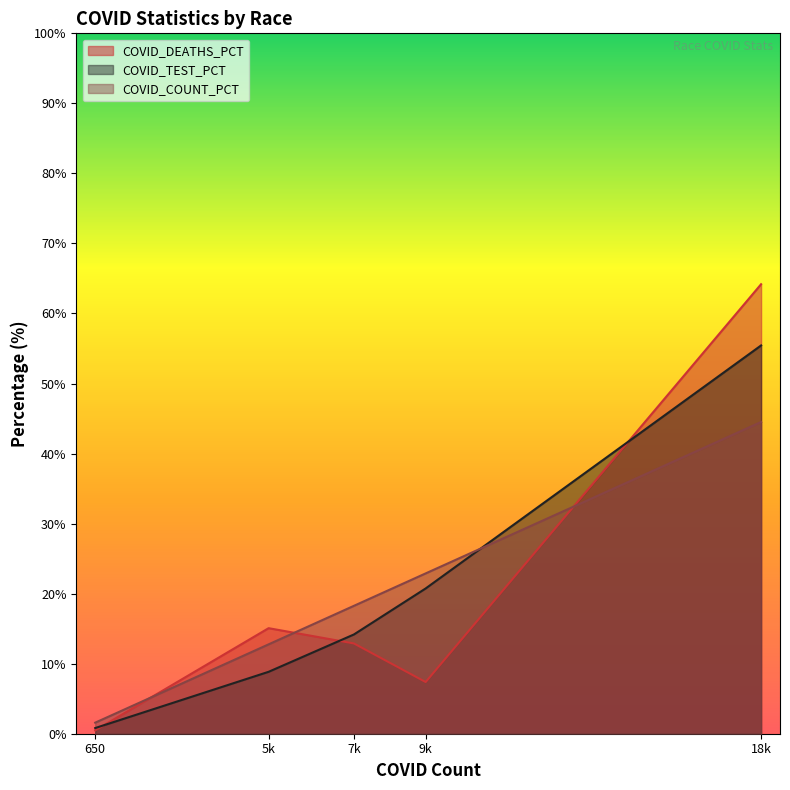

Count the number of categories in the chart.

5